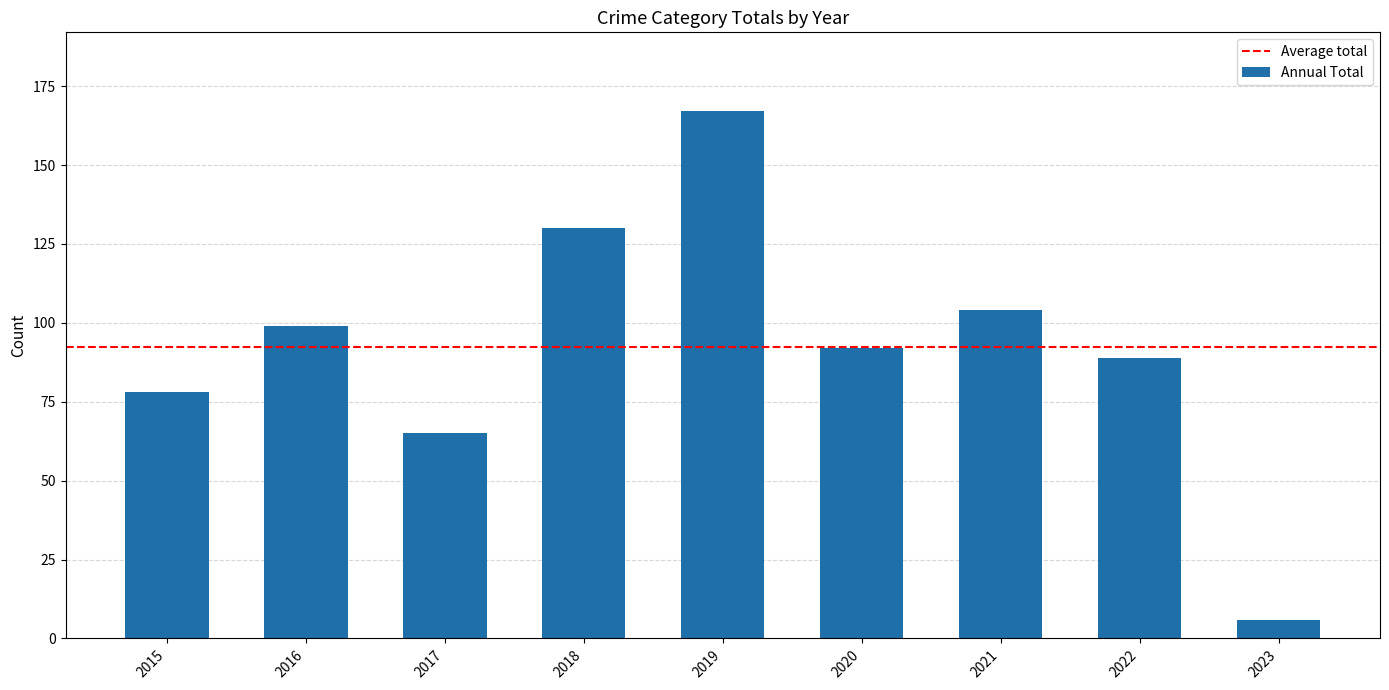

Is it true that the value at 2018 is 130?

True